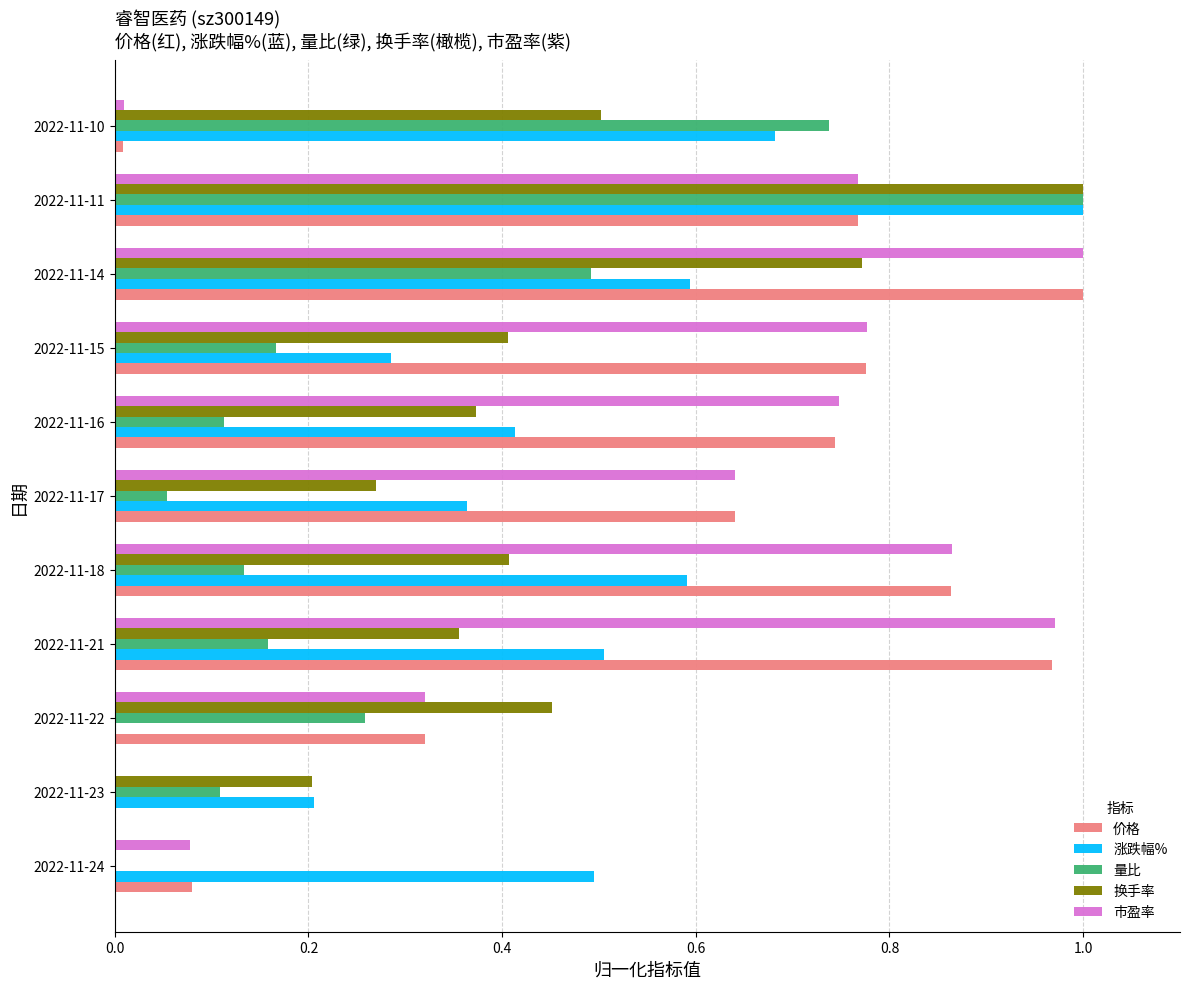

What are all the series names shown in the legend?

价格, 涨跌幅%, 量比, 换手率, 市盈率